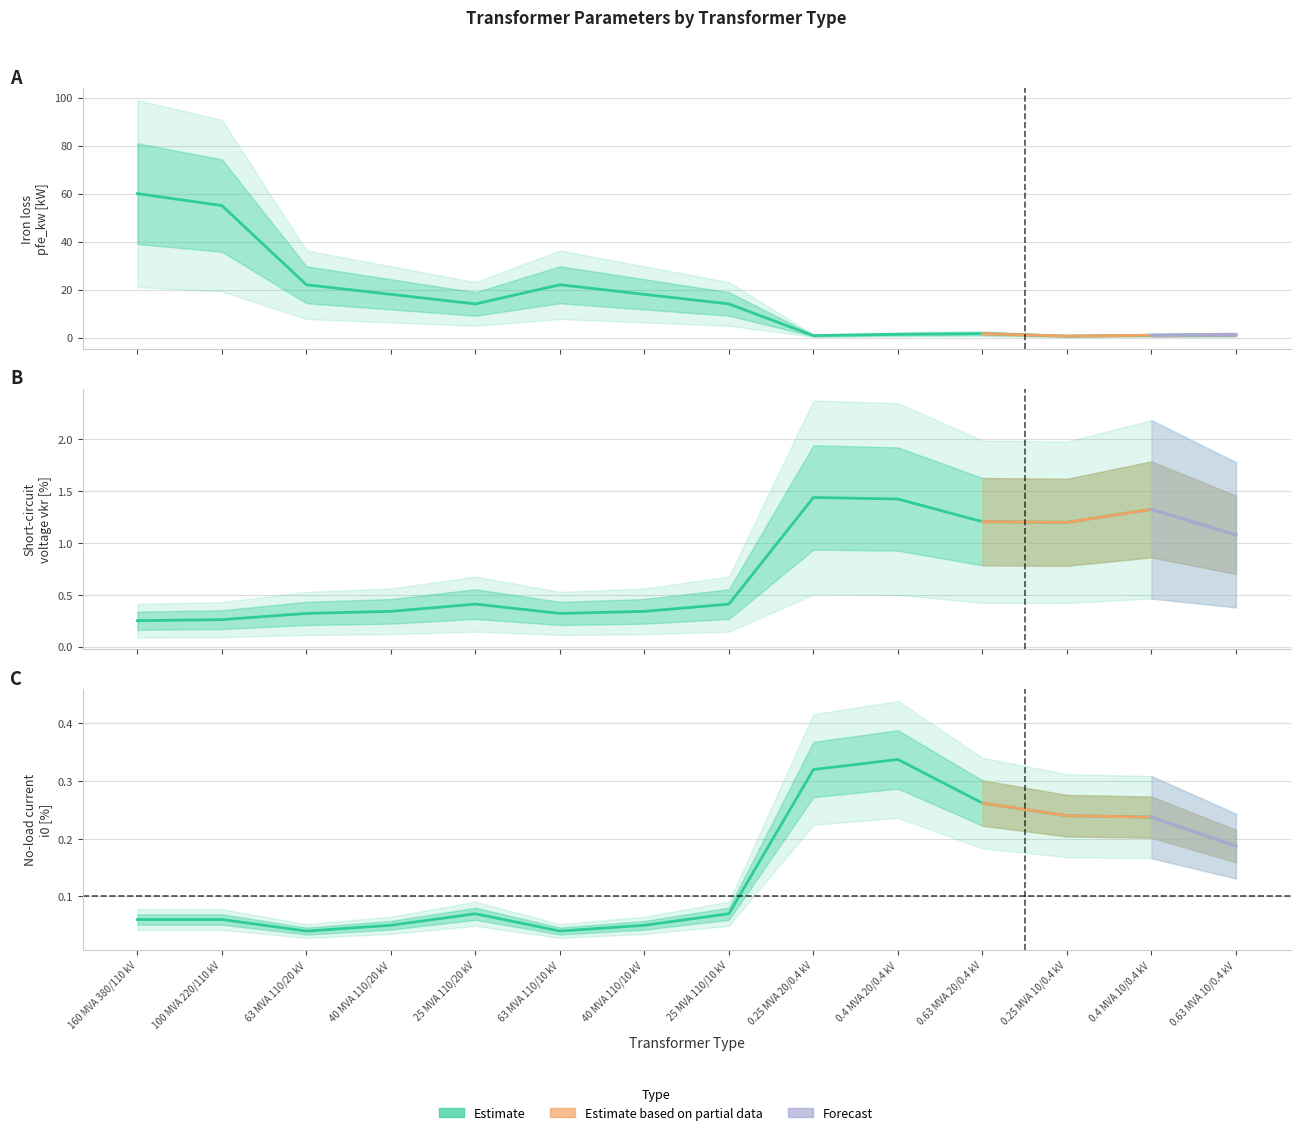

What position from the right is 40 MVA 110/20 kV?

11